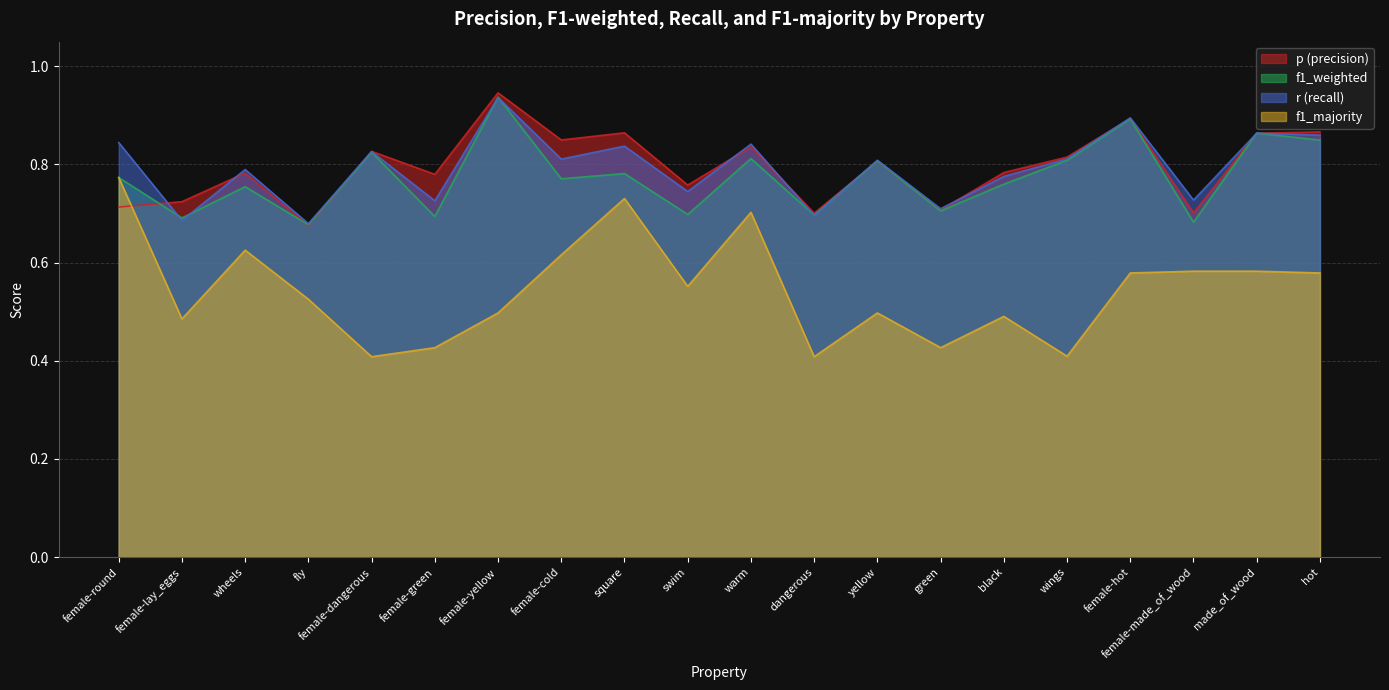

The f1_majority series shows 1.0 at female-cold. True or false?

False